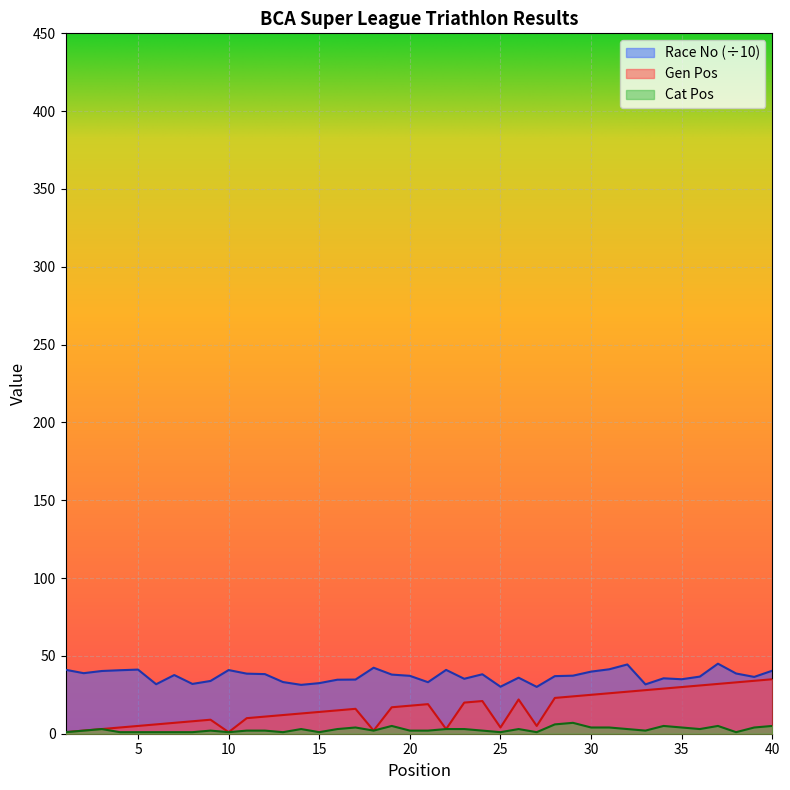

What is the difference between the maximum and minimum values in the Race No series?

14.9